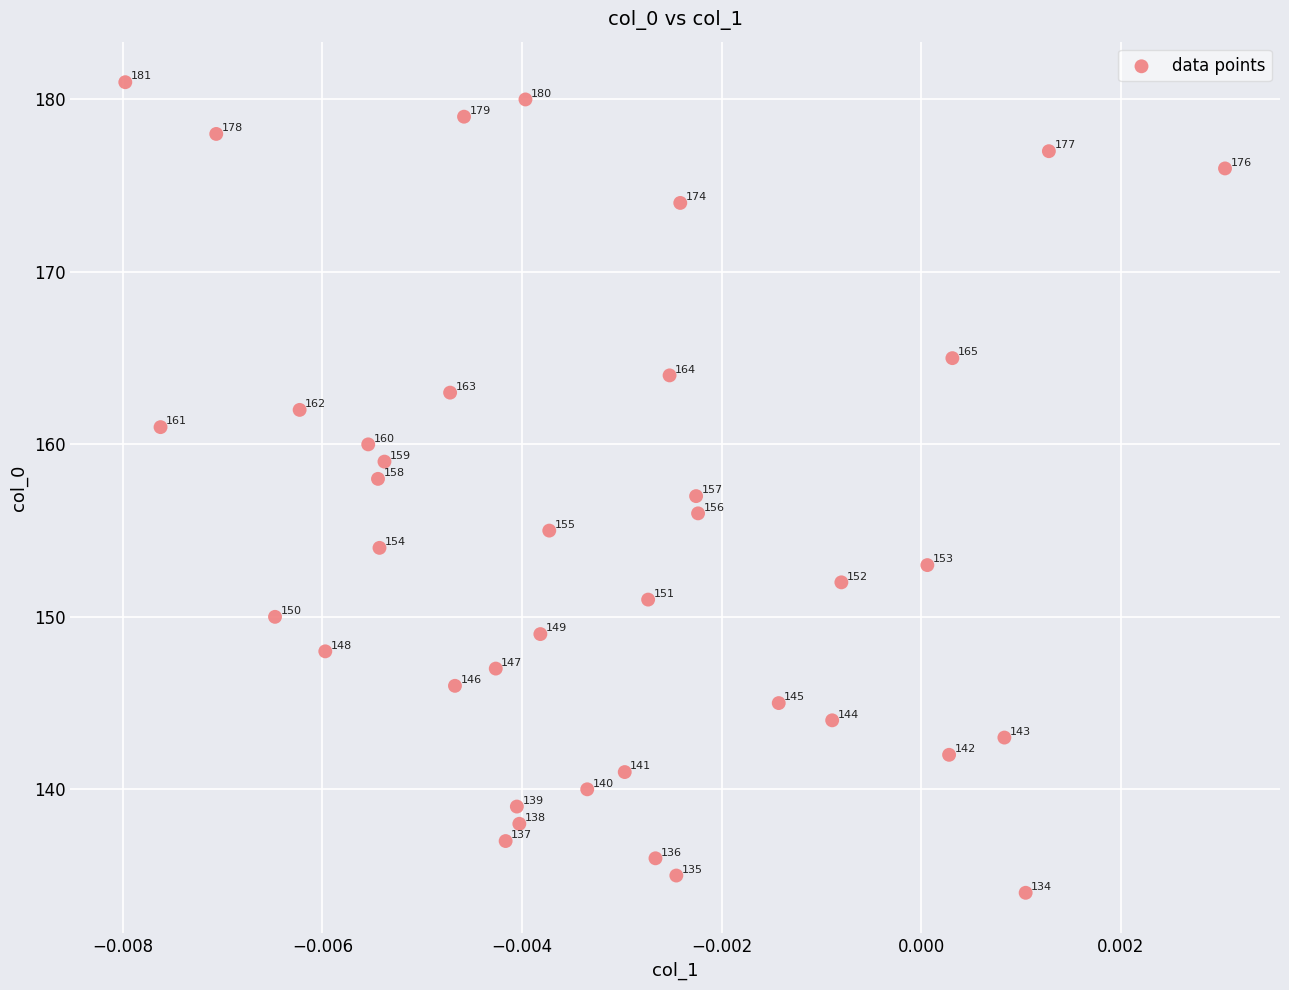

What Y value in the scatter plot is closest to 157?

157